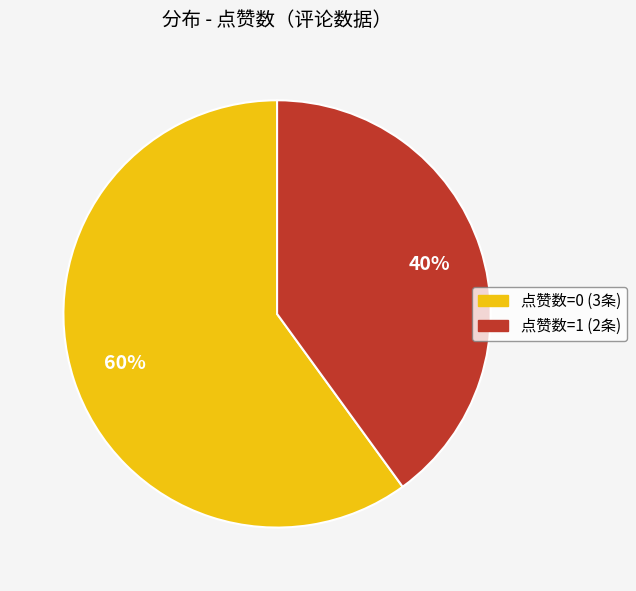

To the nearest percent, what is the difference between the largest and smallest slice percentages?

20%